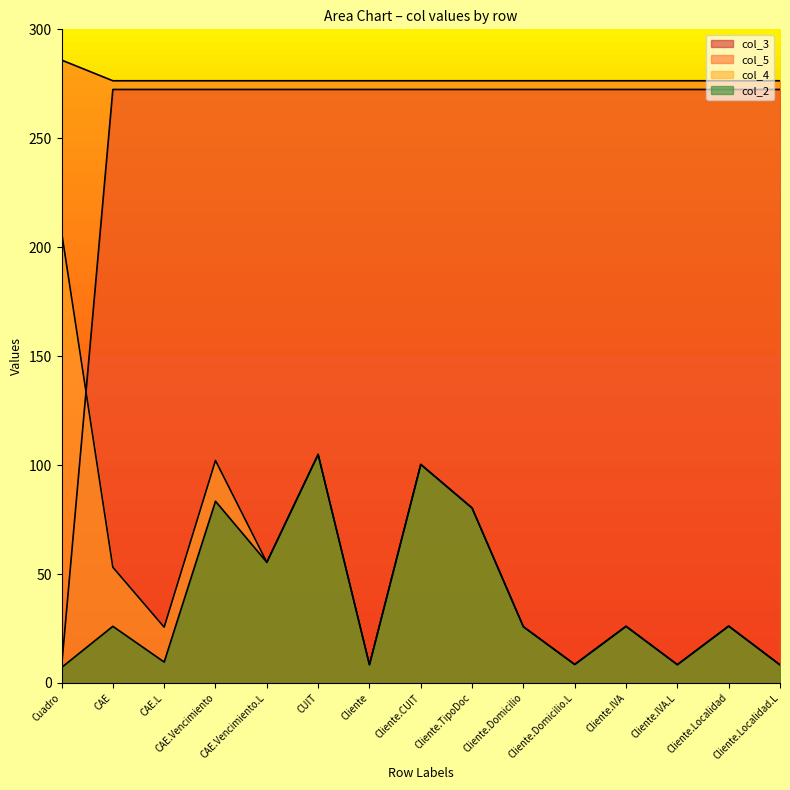

The value of col_2 at Cuadro is 12.6. True or false?

False